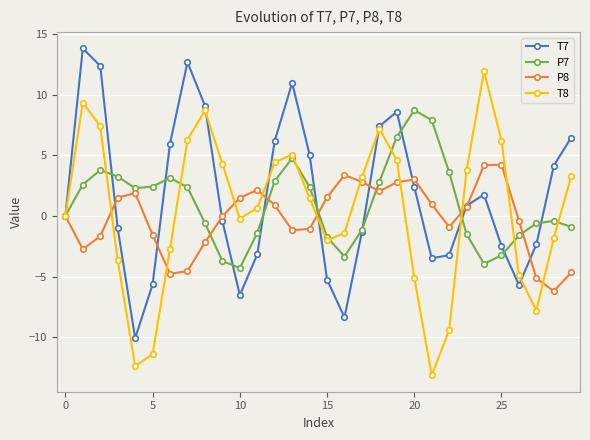

What is the lowest value of the P8 series?

-6.2